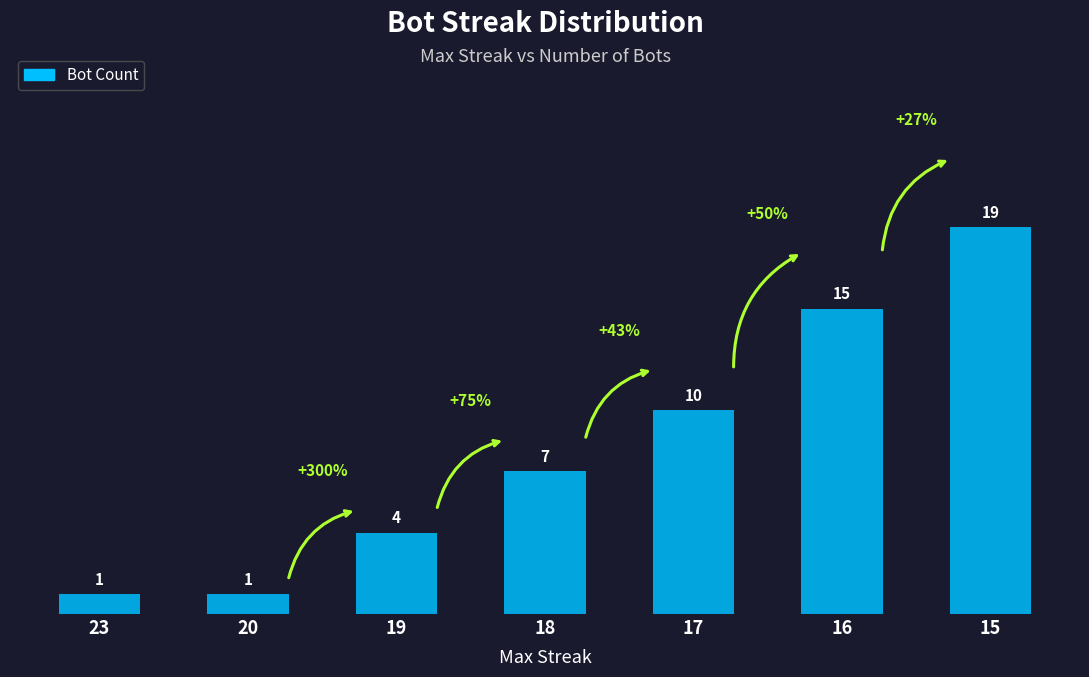

Count the values in the range 1 to 15.

6